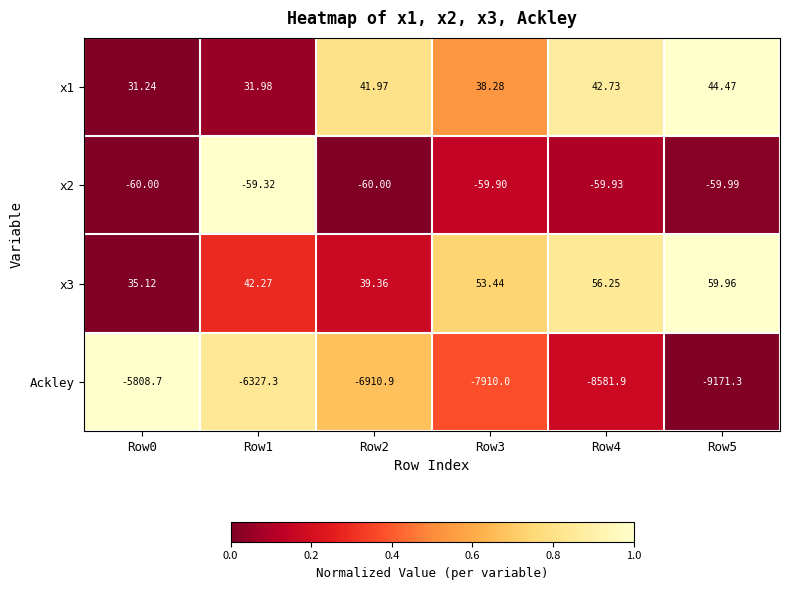

Is the value of x1 at Row5 greater than the value of x2 at Row0?

Yes